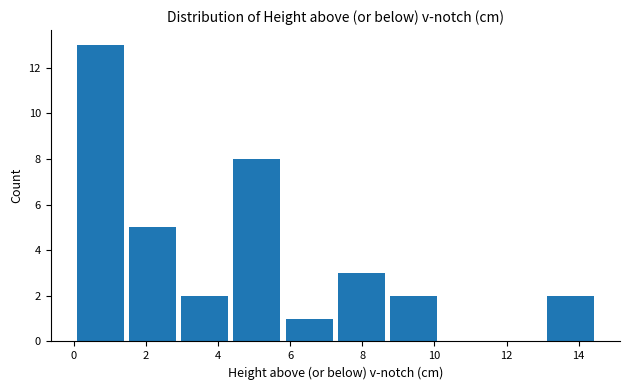

Reading left to right, list every bar in this chart as the range it spans on the x-axis followed by its height. Neither the bar edges nor the heights are printed on the chart, so give them approximately, as read against the axes.

0.00 to 1.45: 13
1.45 to 2.90: 5
2.90 to 4.35: 2
4.35 to 5.80: 8
5.80 to 7.25: 1
7.25 to 8.70: 3
8.70 to 10.15: 2
10.15 to 11.60: 0
11.60 to 13.05: 0
13.05 to 14.50: 2